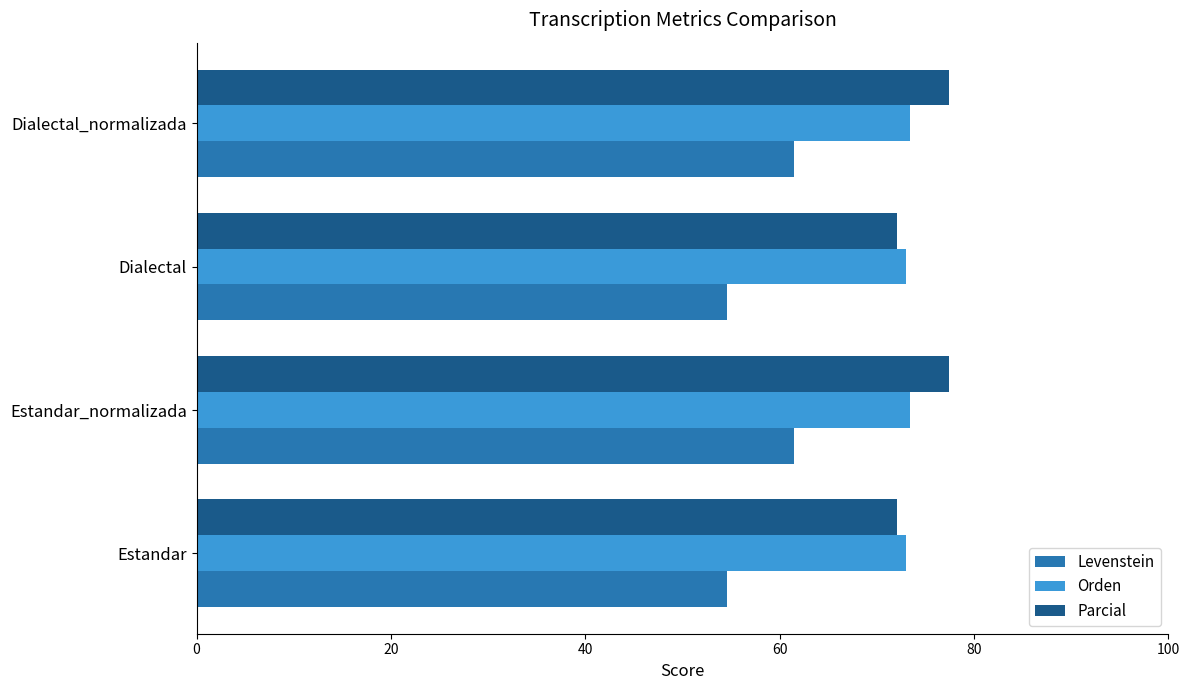

At Estandar_normalizada, list the series in order from largest to smallest.

Parcial, Orden, Levenstein